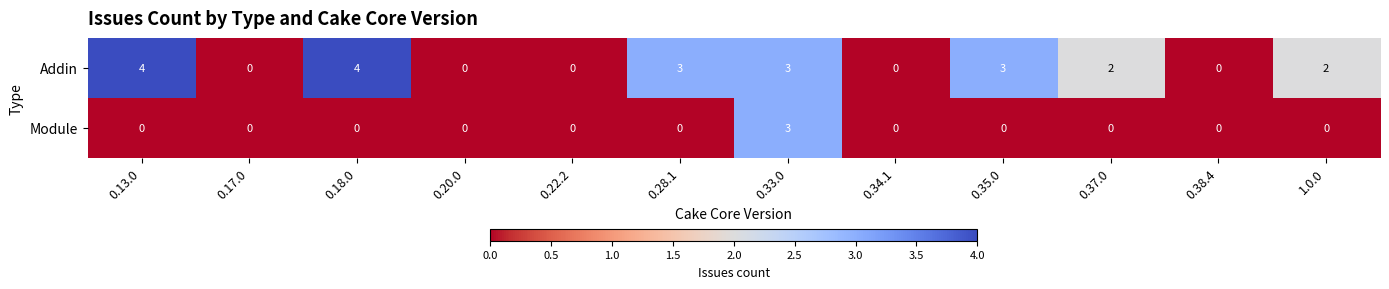

How many Module values are between 0 and 1?

11